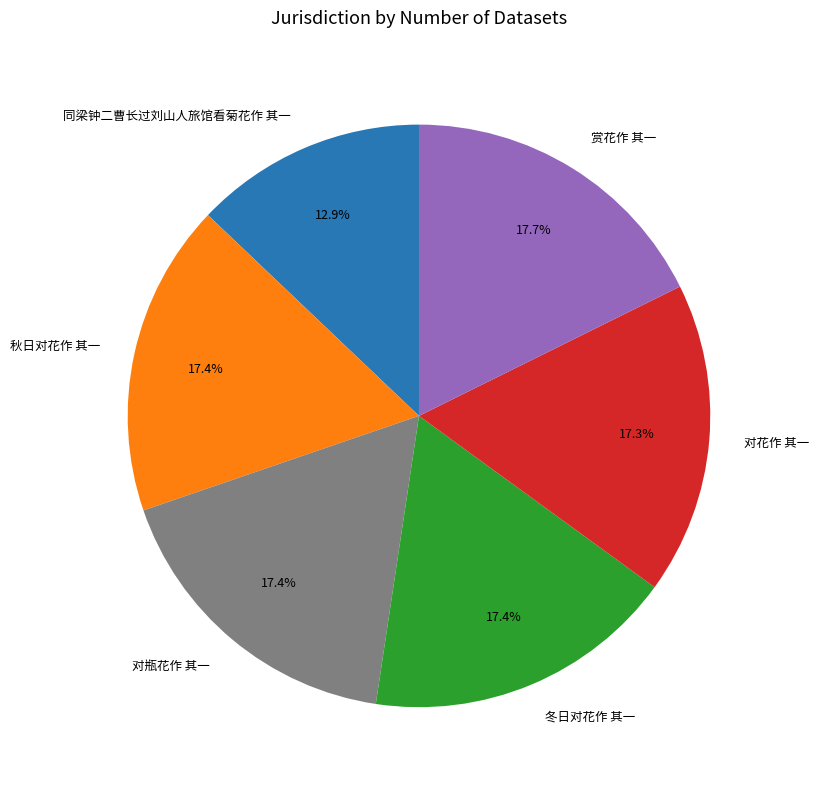

What is the ratio of the value at 对花作 其一 to the value at 冬日对花作 其一?

1.0